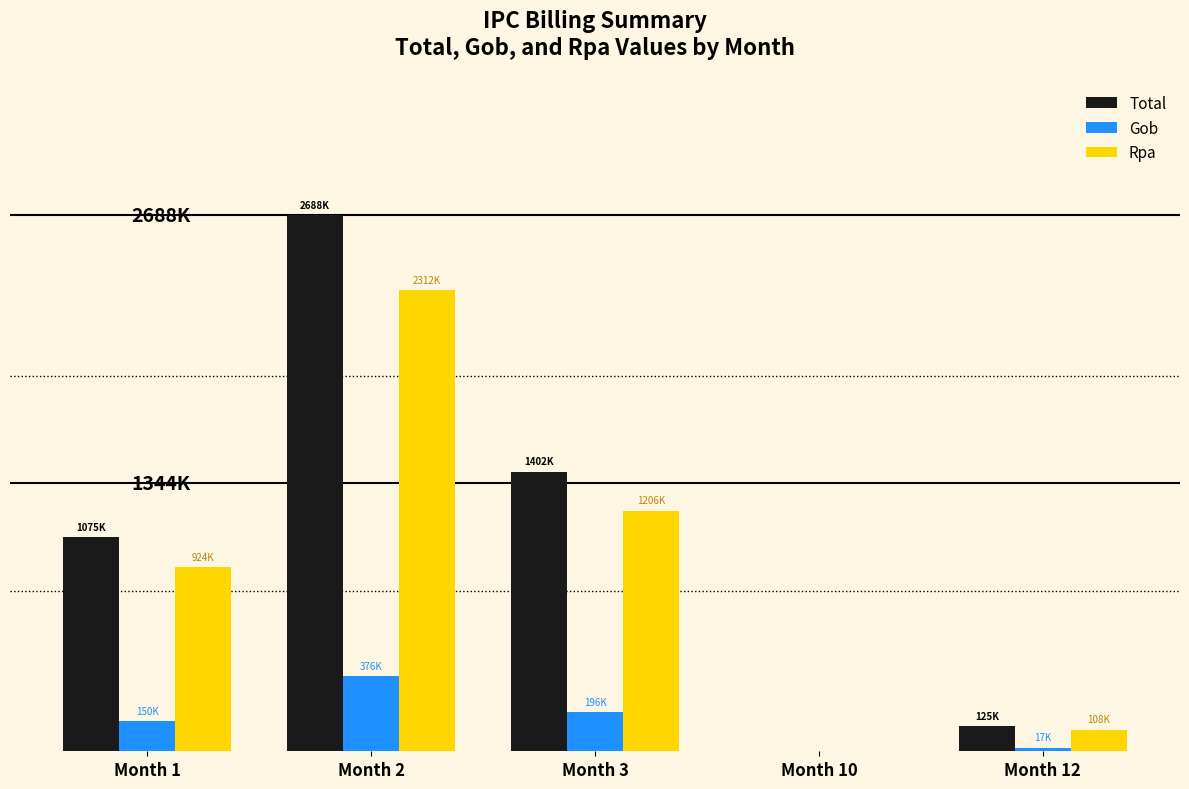

Are the bars grouped side by side (vs. stacked)?

Yes